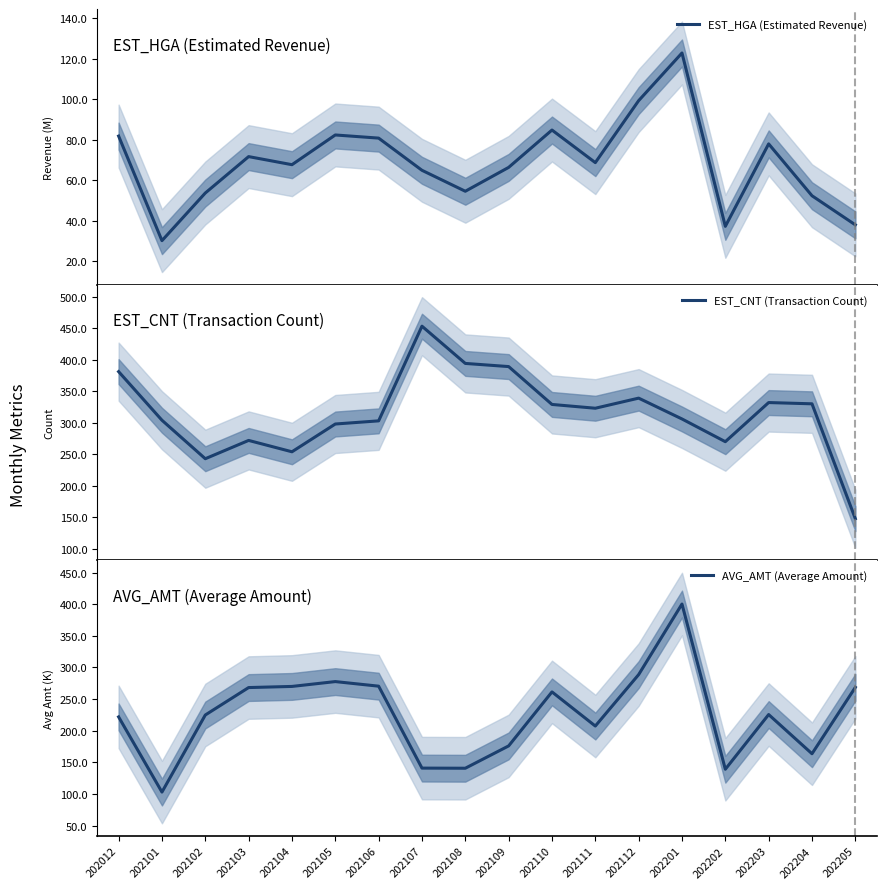

At how many categories does at least one series exceed 133?

18